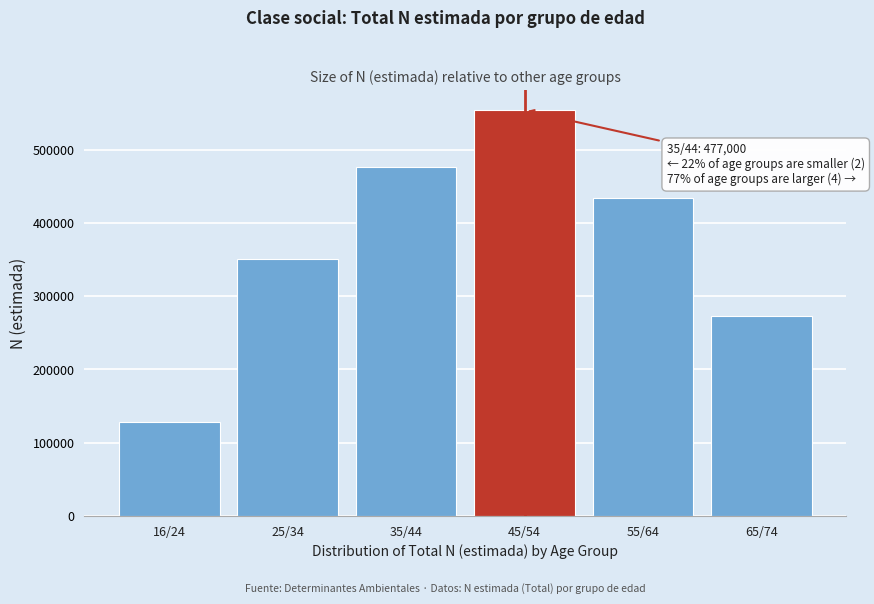

Reading left to right, what are all the values shown in this chart?

16/24=127640	25/34=351188	35/44=477000	45/54=553950	55/64=433953	65/74=273236